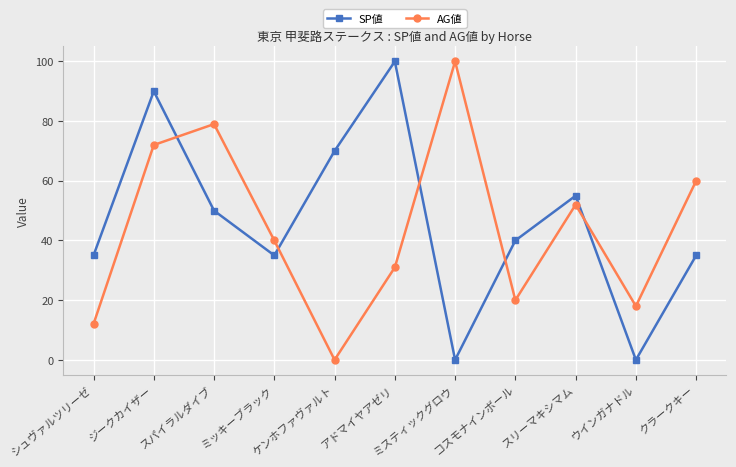

What is the difference between the maximum and minimum values in the SP値 series?

100